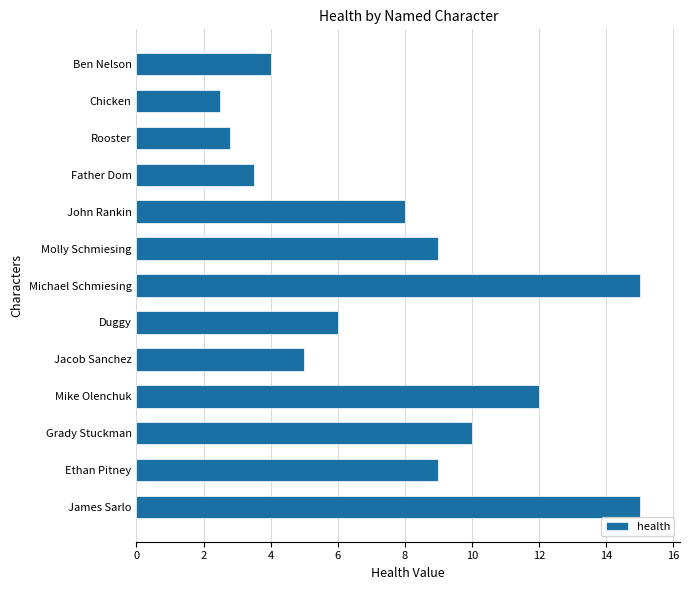

What is the change in value from Duggy to Jacob Sanchez?

-1.0